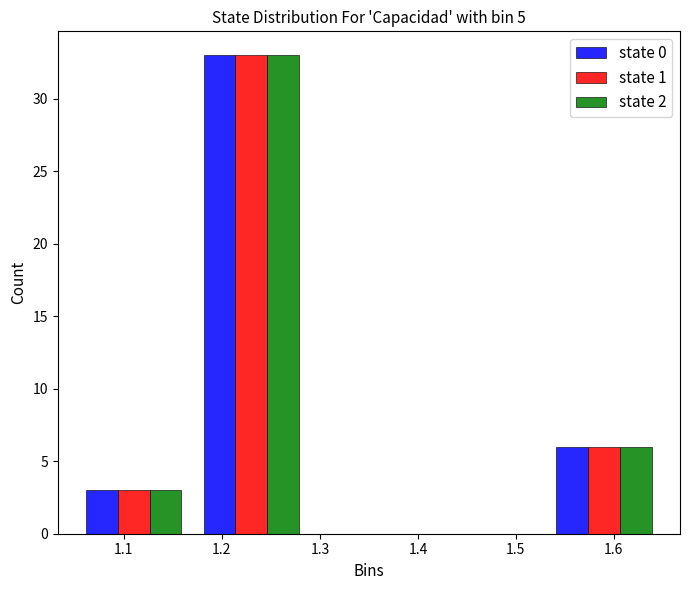

In the state 0 series, which range on the x-axis has the tallest bar?

1.17 to 1.29